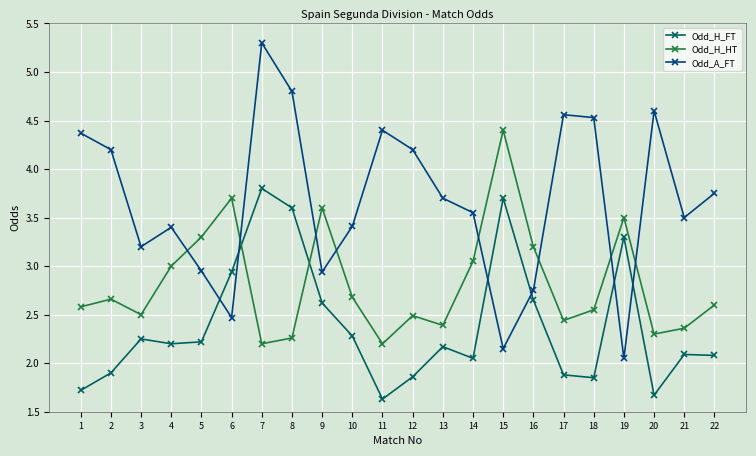

At how many categories does at least one series exceed 3?

22